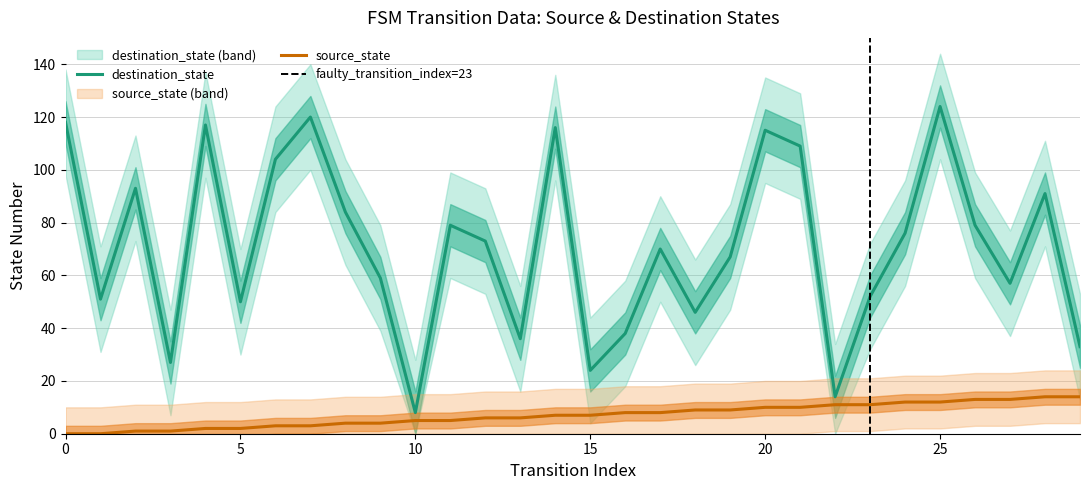

Is the value of destination_state at 20 greater than the value of source_state at 5?

Yes